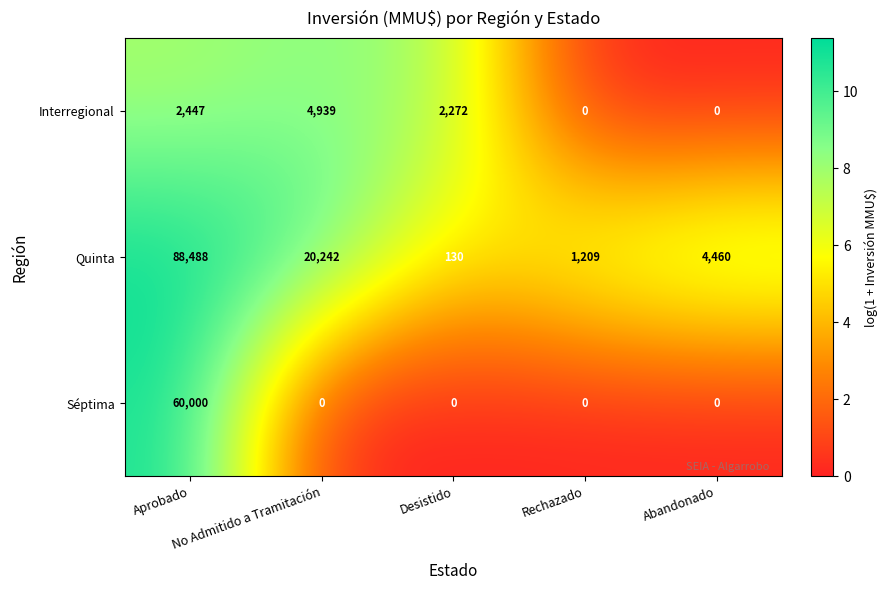

What is the average value of the Quinta series?

22906